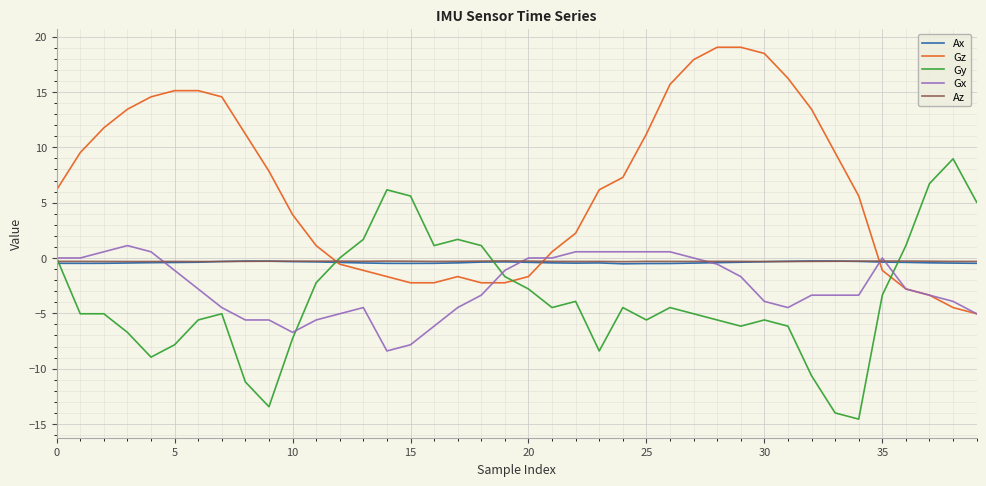

After their last crossing, which series has the higher values: Ax or Gy?

Gy